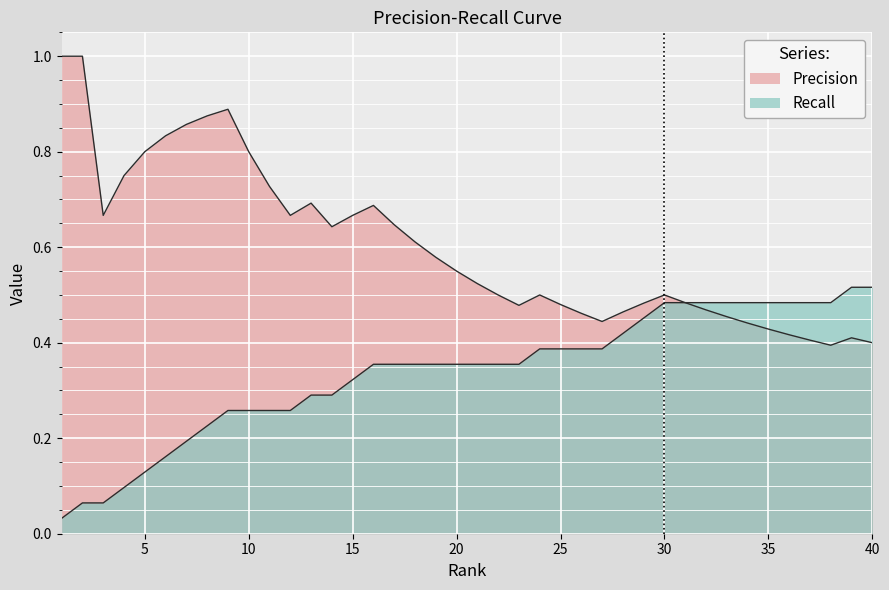

Does the chart display data point markers on the line(s)?

No